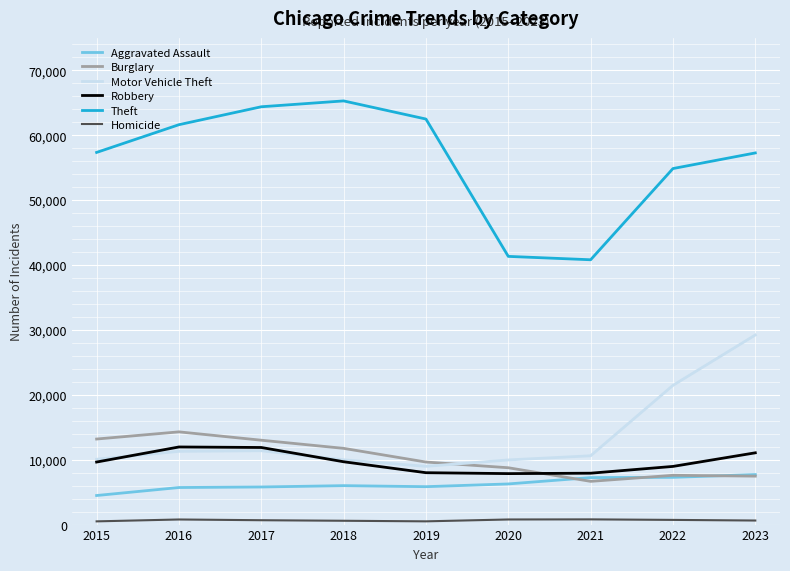

Count the number of categories in the chart.

9